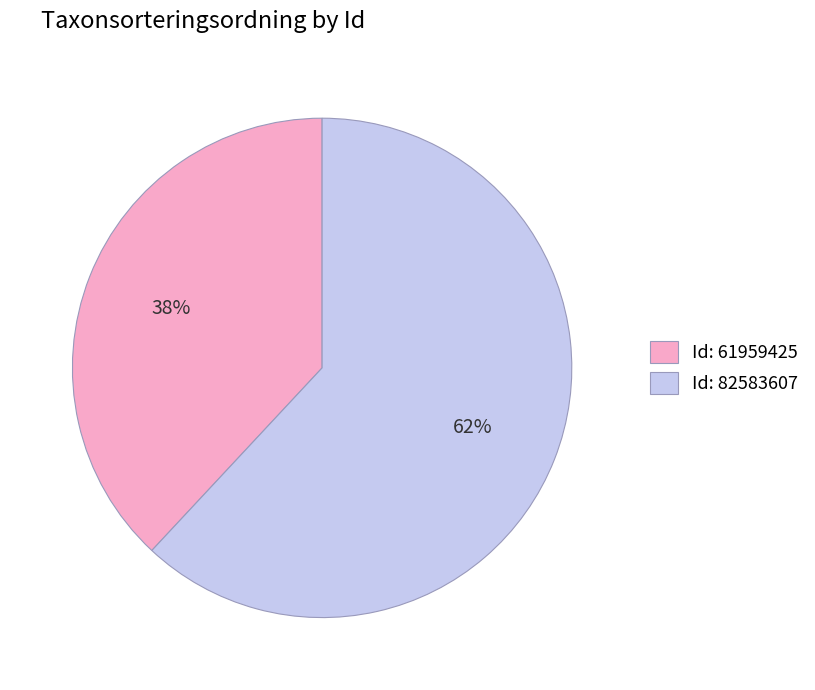

How many slices are in this pie chart?

2